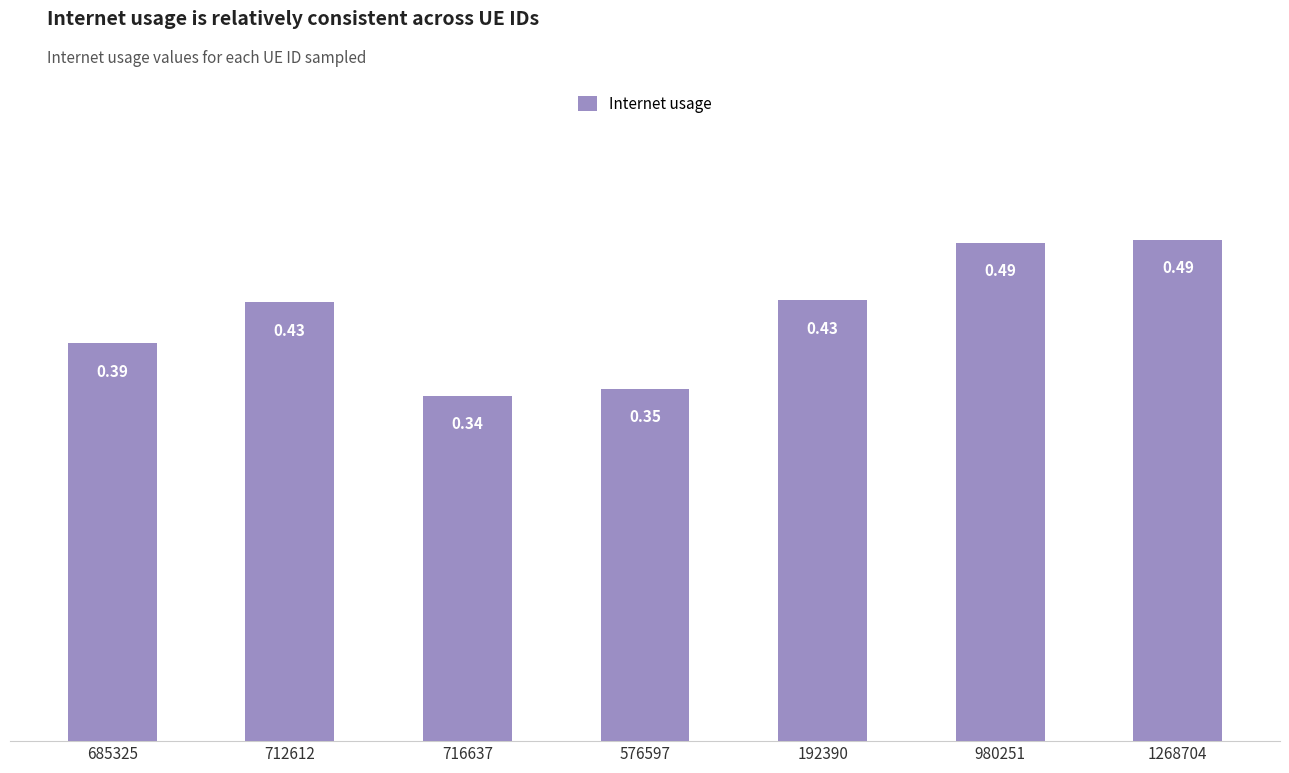

What is the label of the 6th bar from the right?

712612